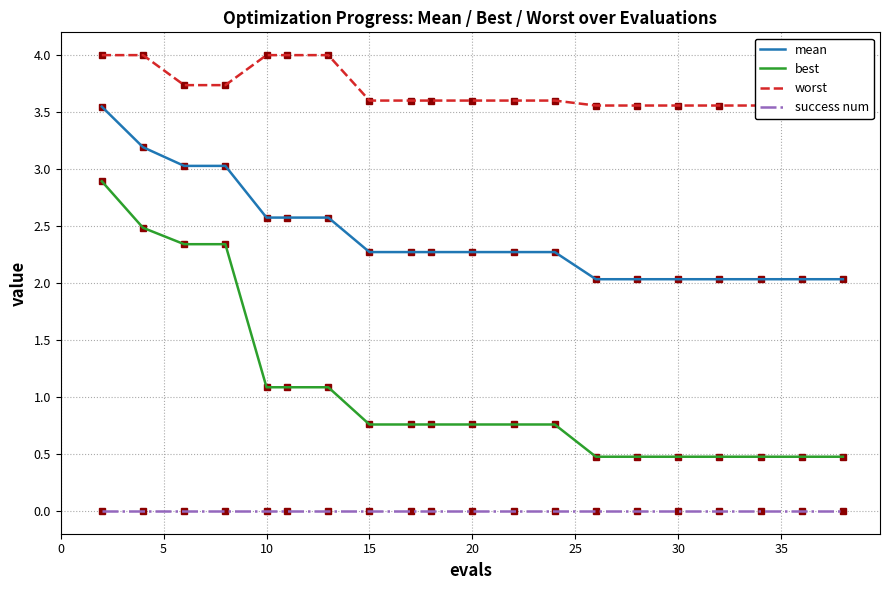

How many lines are shown in the chart?

4